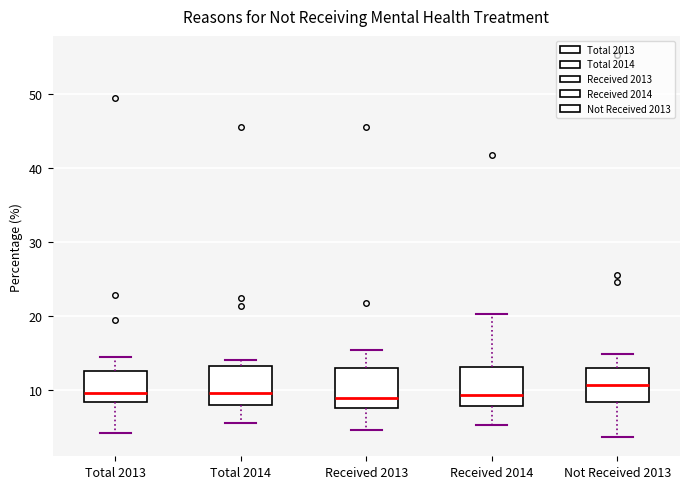

Reading left to right, read every box against the y-axis: the position of its median line, the range the box covers, and the ends of its whiskers. The values are not printed on the chart, so give them approximately, as read against the axis.

Total 2013: median 10, box 8 to 13, whiskers 4 to 15
Total 2014: median 10, box 8 to 13, whiskers 6 to 14
Received 2013: median 9, box 8 to 13, whiskers 5 to 15
Received 2014: median 9, box 8 to 13, whiskers 5 to 20
Not Received 2013: median 11, box 8 to 13, whiskers 4 to 15